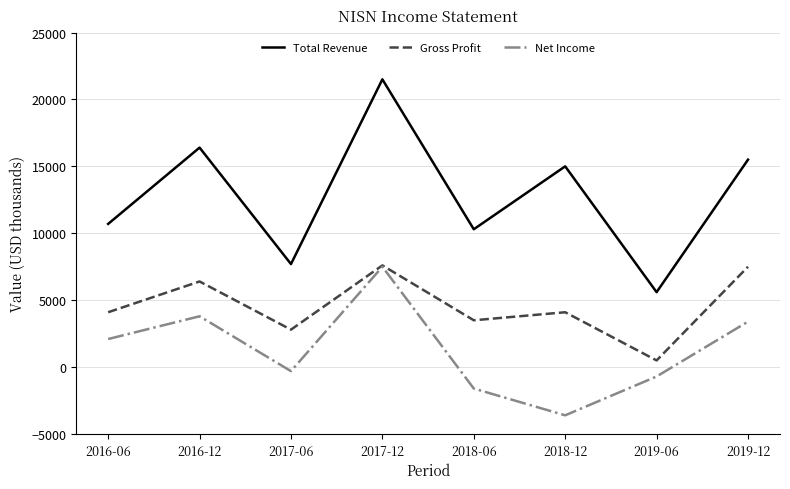

Which category has the lowest value across all series?

2018-12